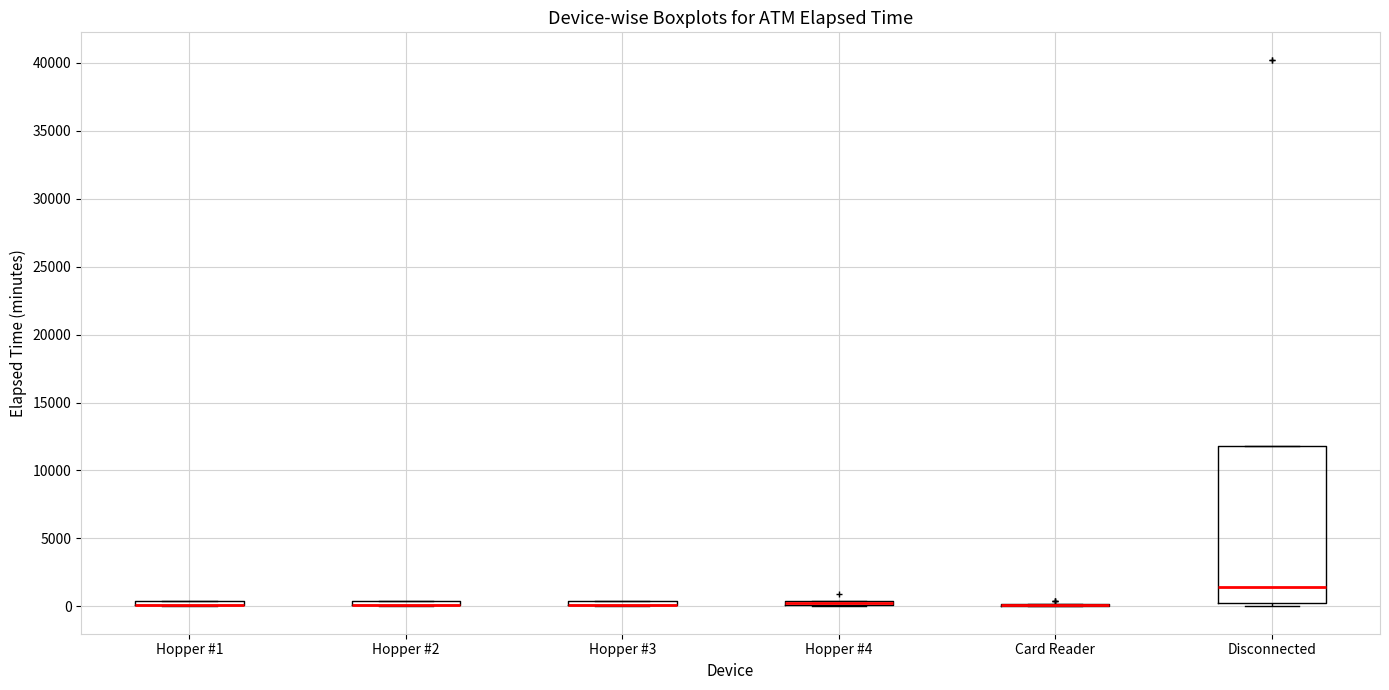

Where is the upper edge of the box for Hopper #1 on the y-axis? The values are not printed on the chart, so give them approximately, as read against the axis.

500